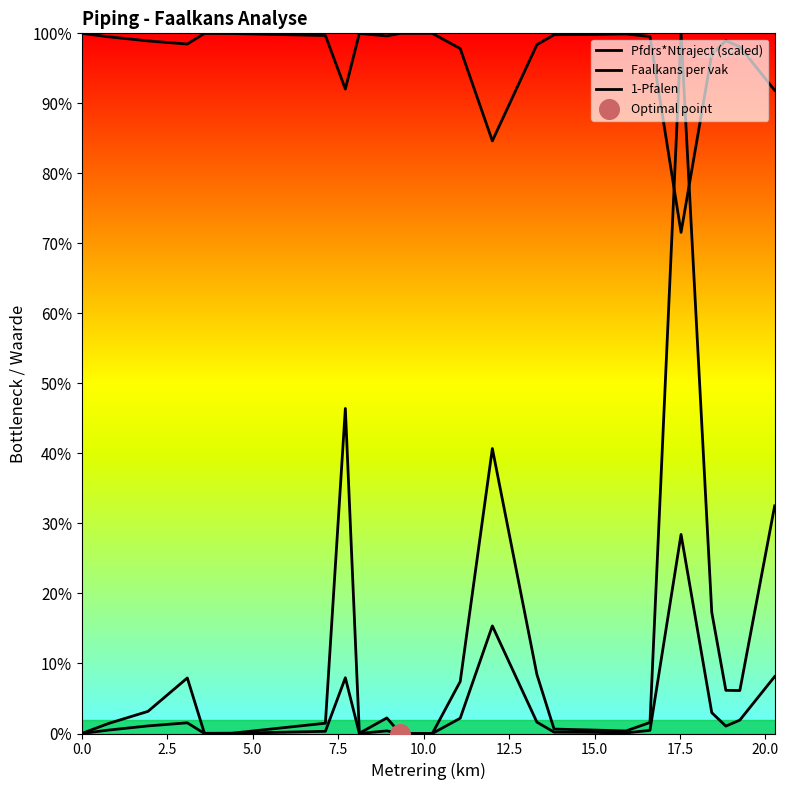

What are all the series names shown in the legend?

Pfdrs*Ntraject (scaled), Faalkans per vak, 1-Pfalen